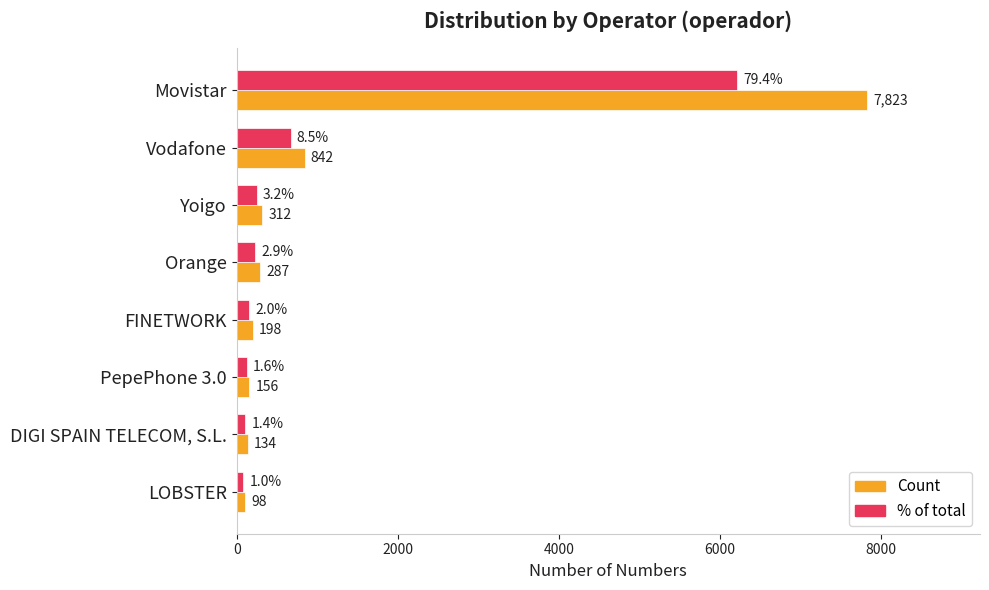

Is it true that % of total equals 6213.1 at Movistar?

True